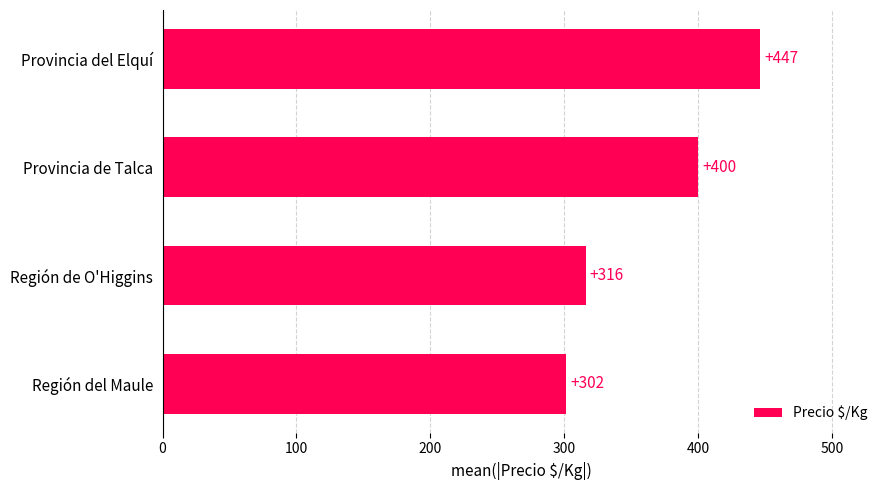

Where is the data nearest to the value 374?

Provincia de Talca